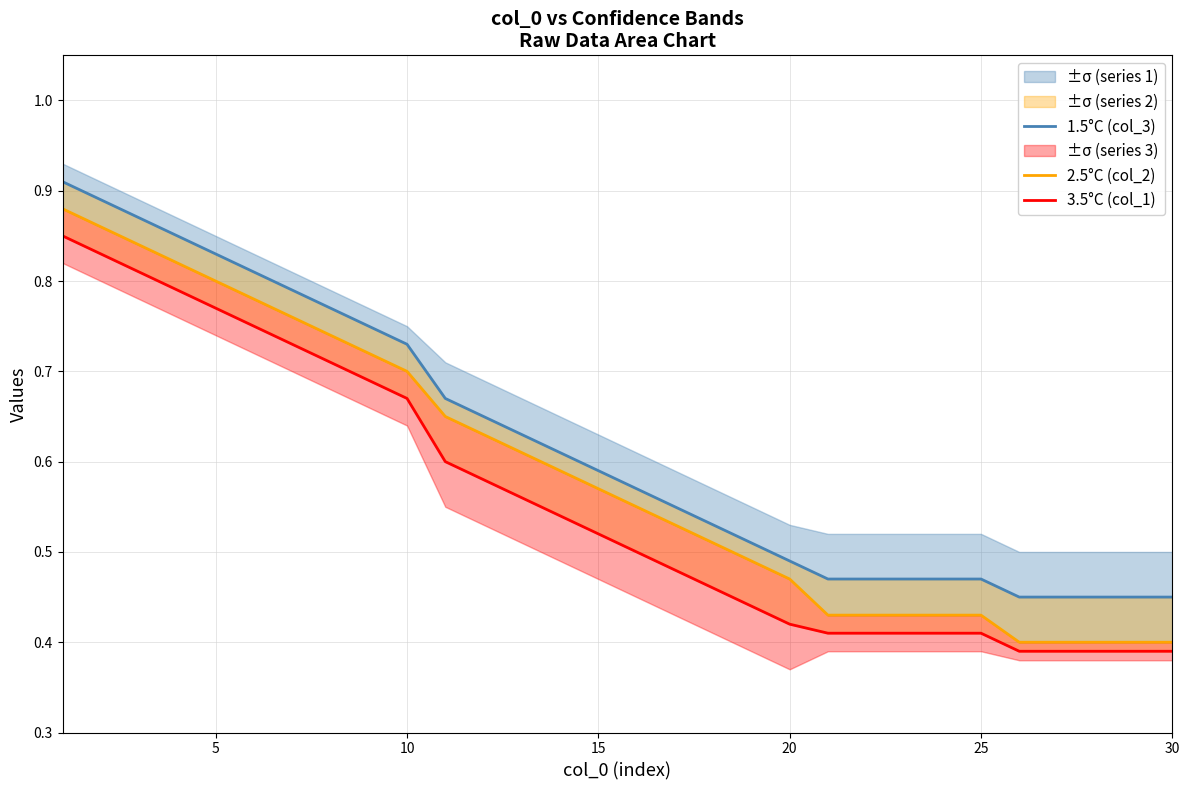

True or false: 2.5°C (col_2) and 3.5°C (col_1) cross at least once.

False